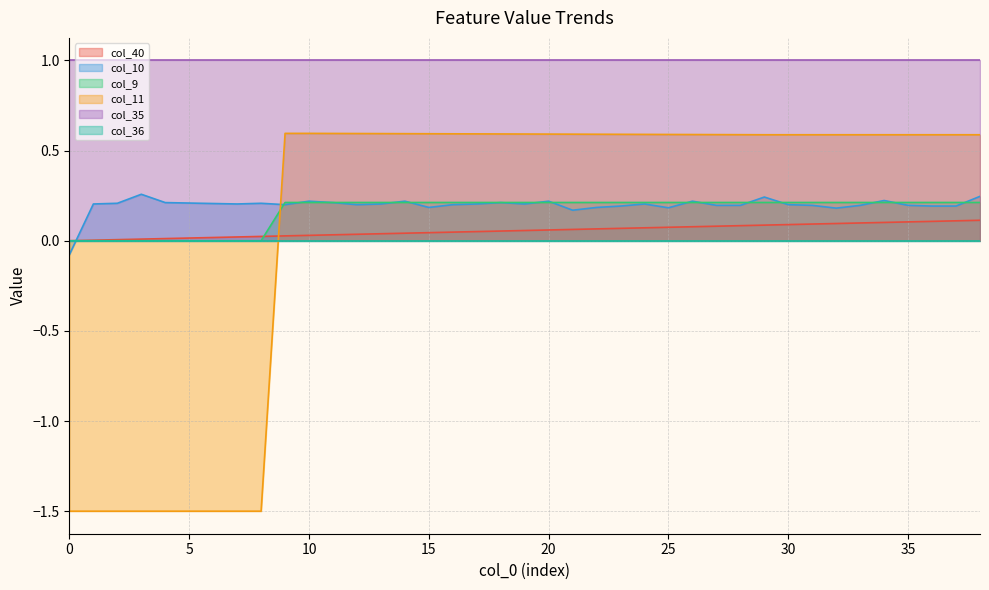

Which series has the largest total across all categories?

col_35 line